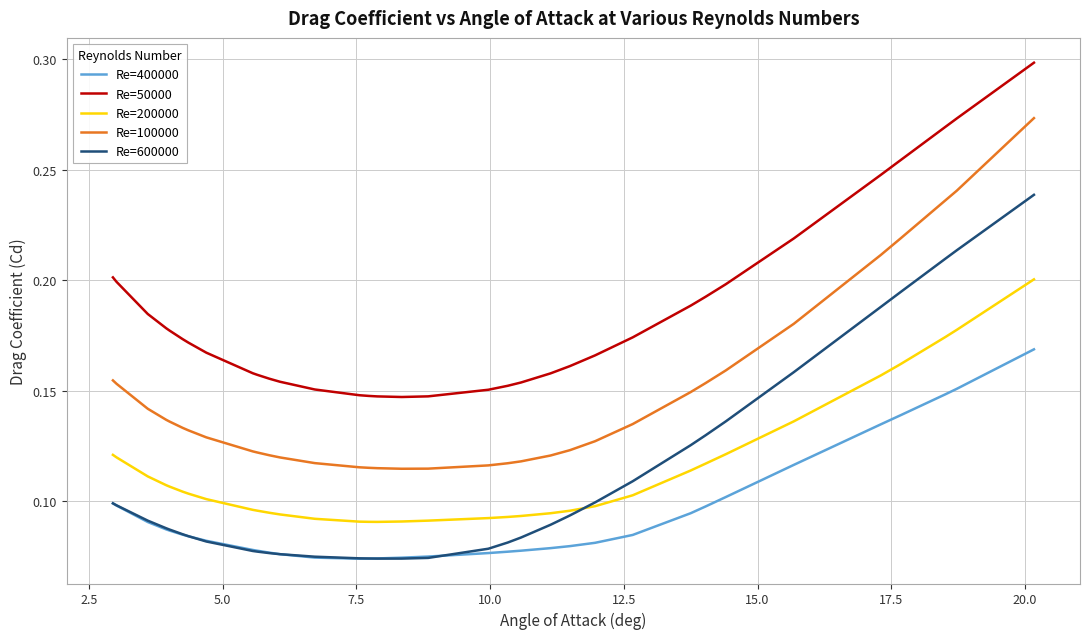

True or false: Re=200000 and Re=50000 cross at least once.

False